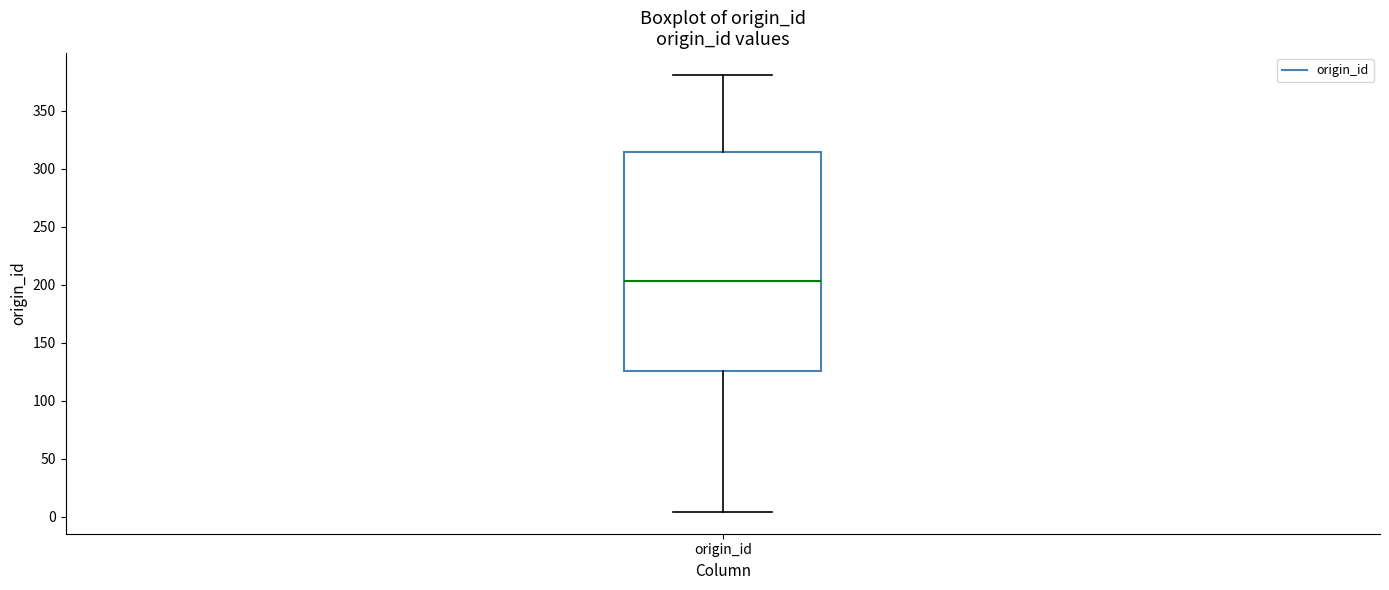

Transcribe this box plot: give where the median line is, the range the box spans, and where the two whiskers end, as read against the y-axis. The values are not printed on the chart, so give them approximately, as read against the axis.

median 205, box 125 to 315, whiskers 5 to 380